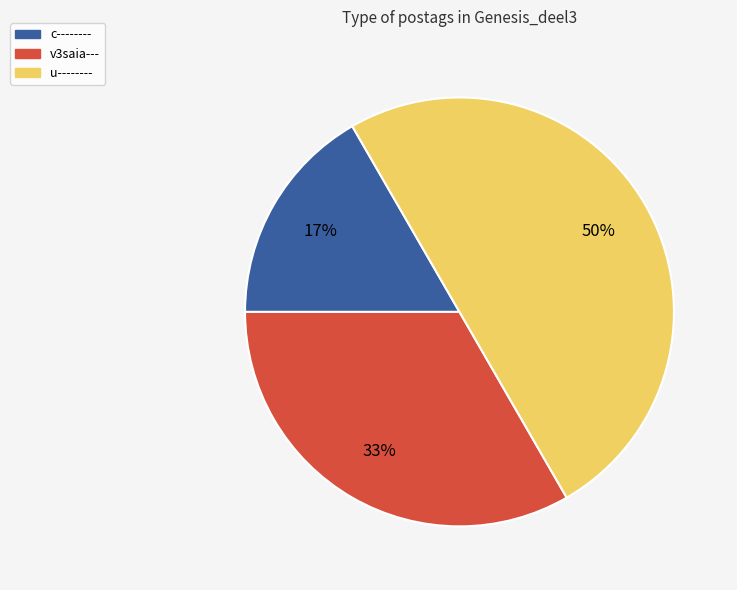

Which has a higher value, u-------- or v3saia---?

u--------